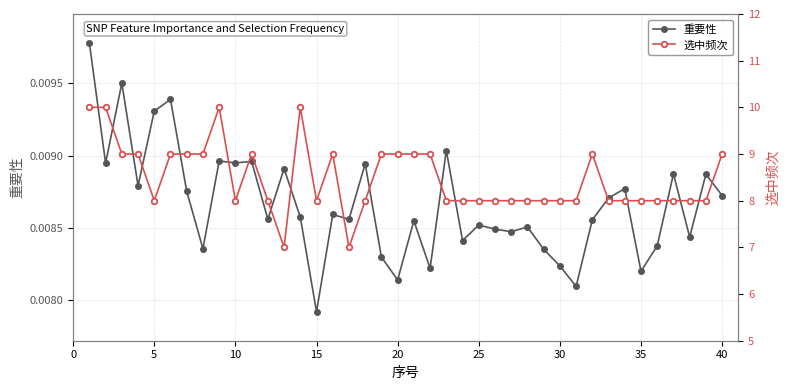

True or false: 重要性 has more than 2 points higher than both neighbors.

True